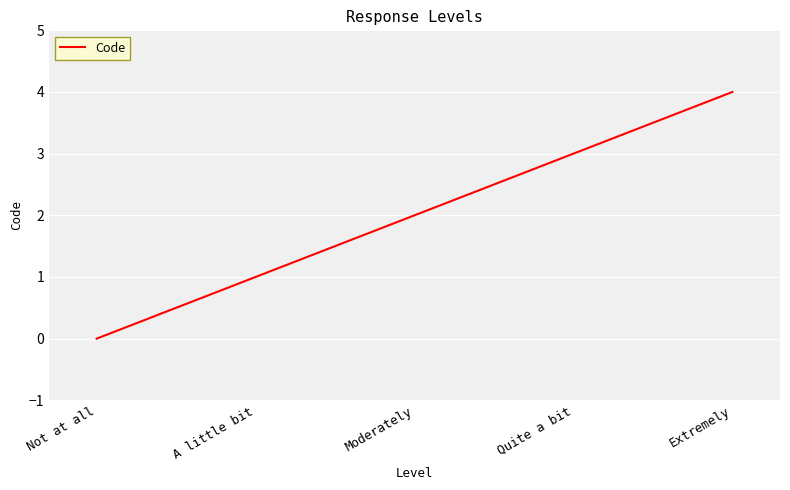

How many values are below 2?

2